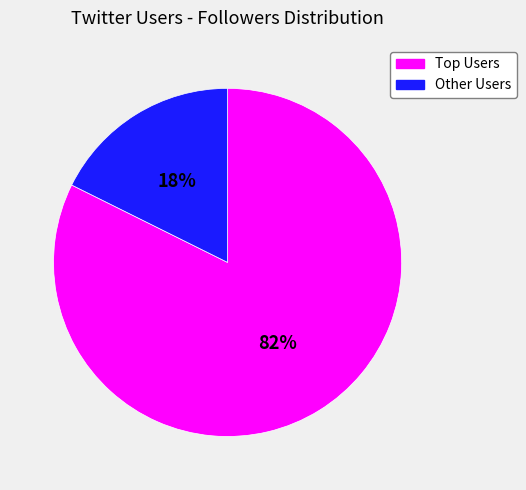

To the nearest percent, what is the average slice percentage?

50%